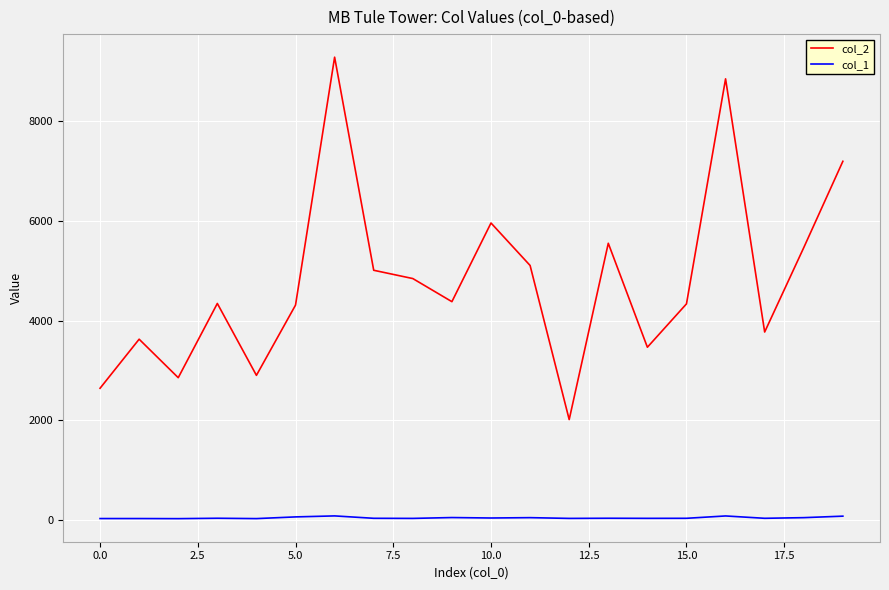

How many interior local valleys does the col_2 series have?

6